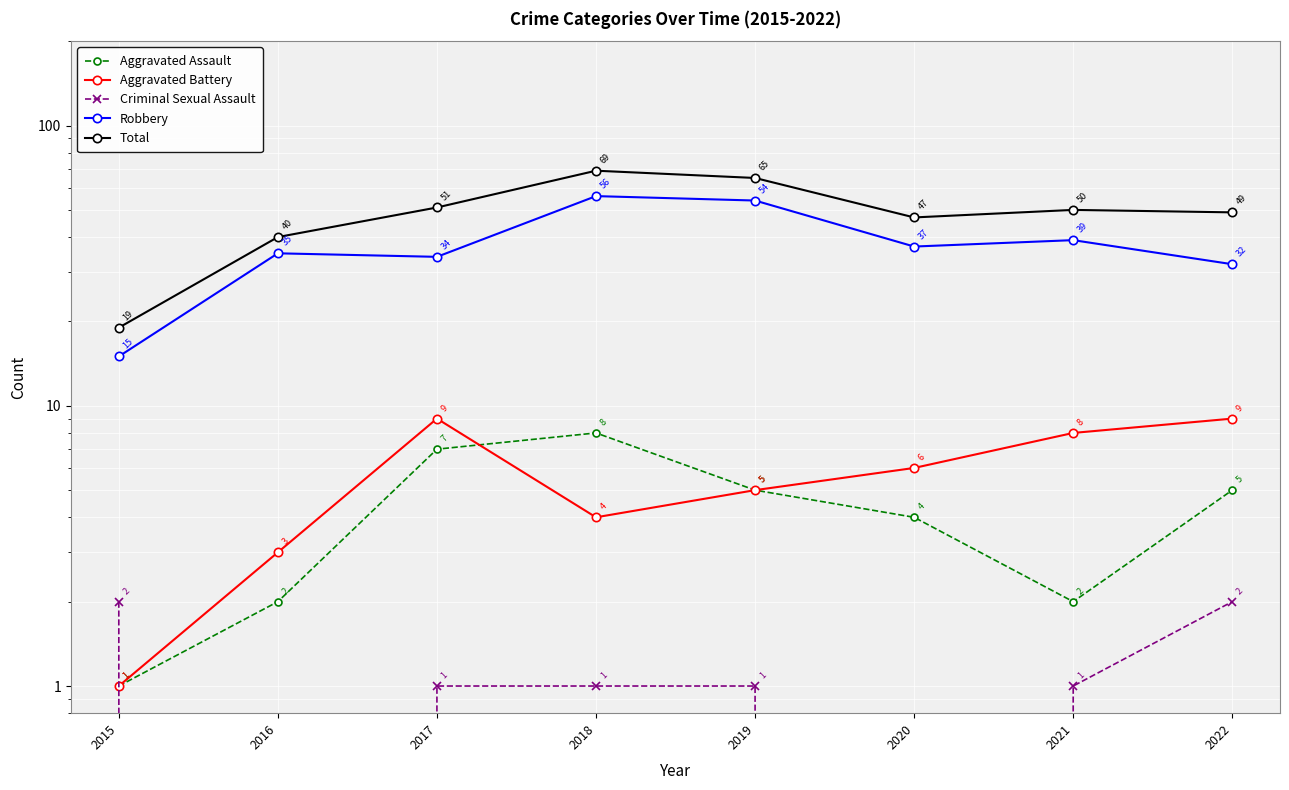

What is the total value across all series at 2022?

97